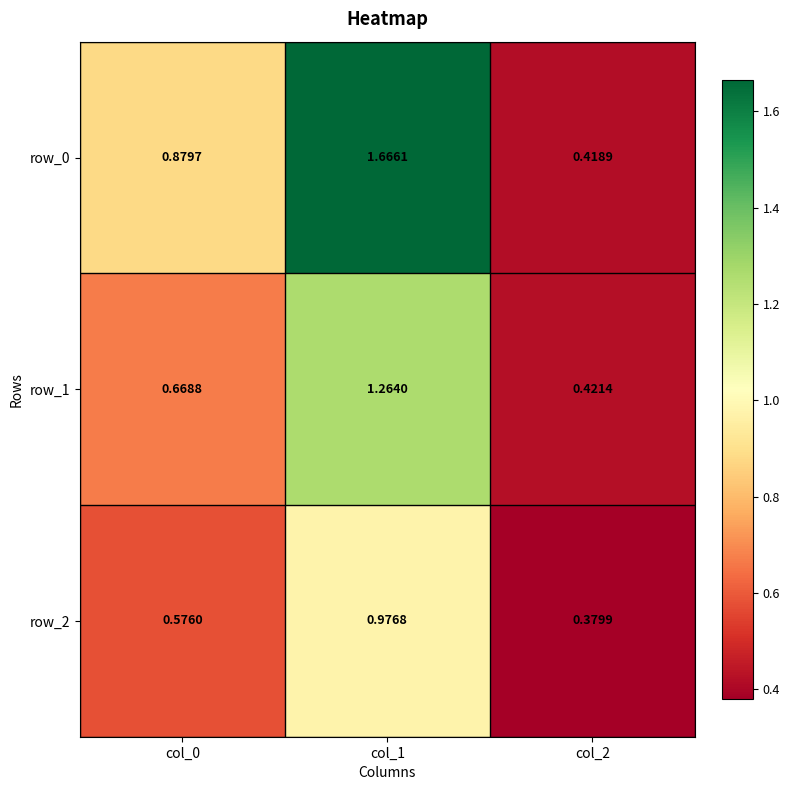

Is the value of row_0 at col_0 greater than the value of row_2 at col_2?

Yes